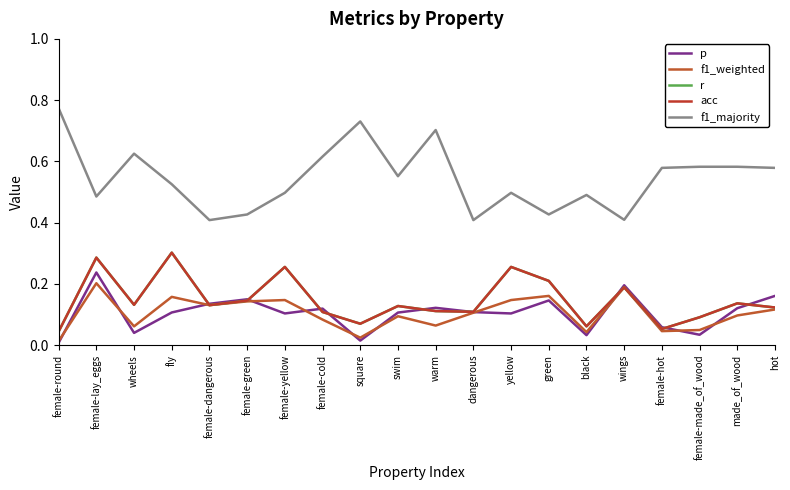

At how many categories does at least one series exceed 0?

20